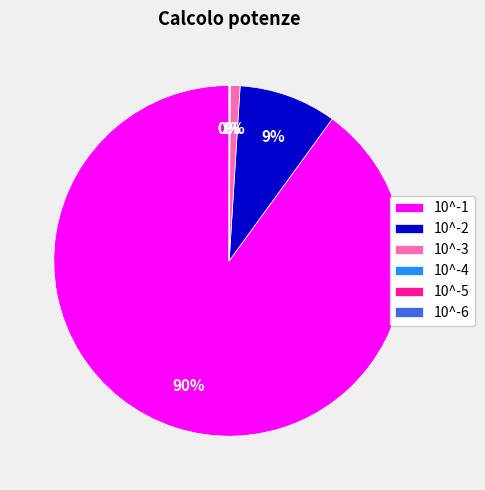

Which has a higher value, 10^-2 or 10^-1?

10^-1